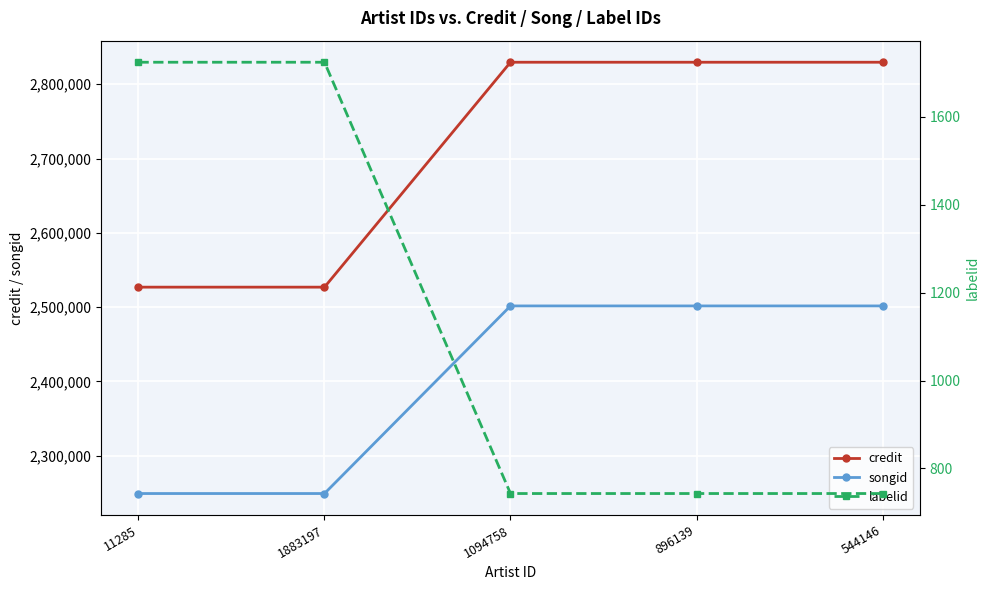

What is the highest value of the credit series?

2829644